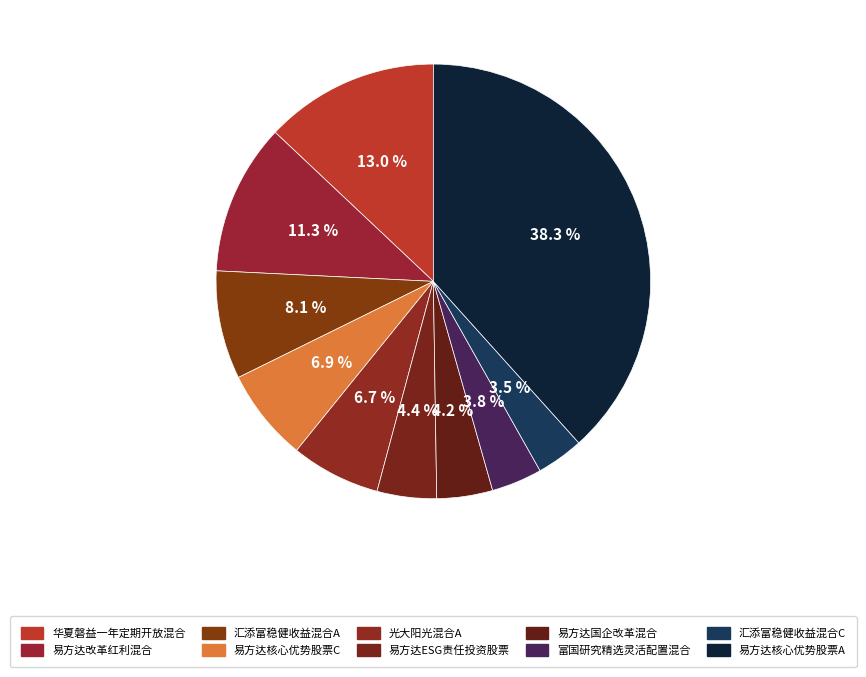

To the nearest percent, what percentage of the pie is 易方达核心优势股票A?

38%